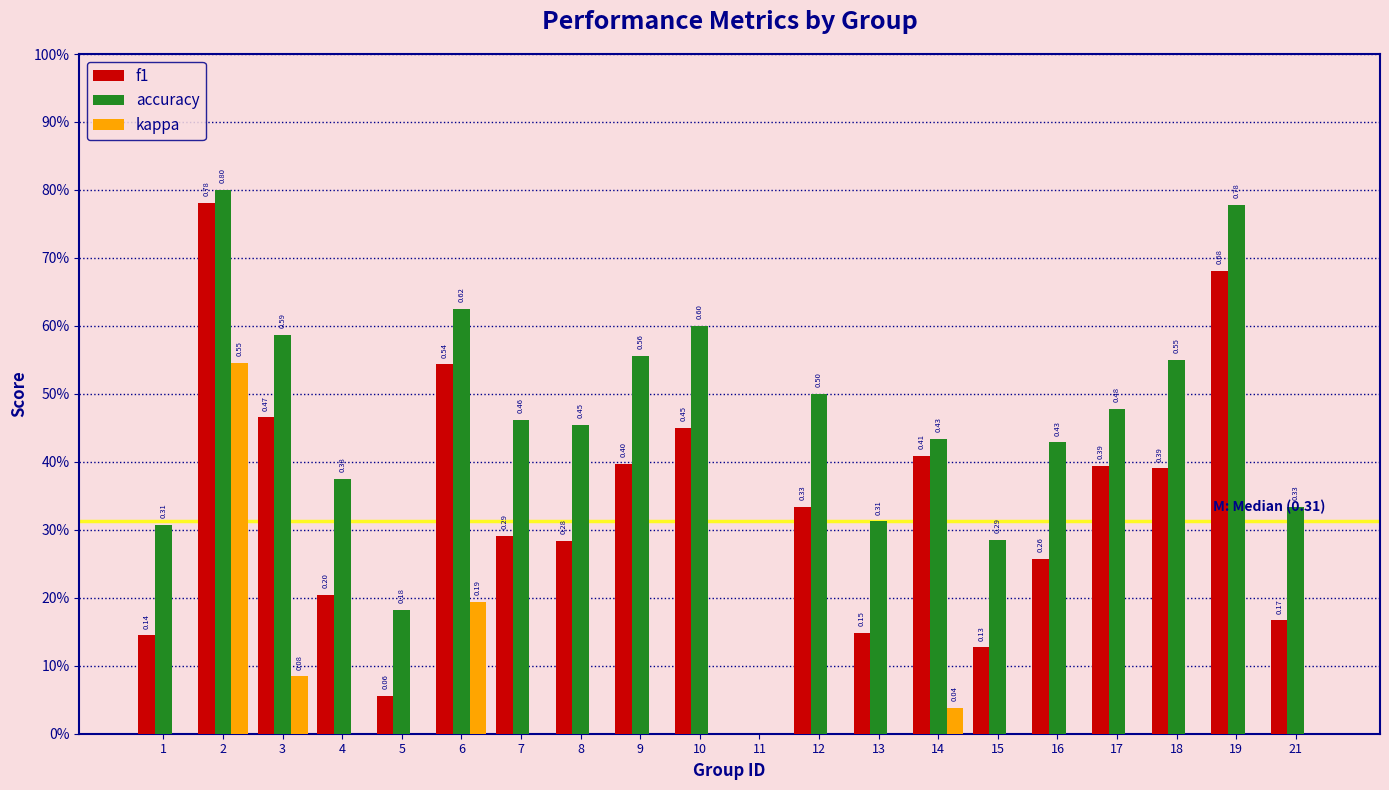

How many bars are there in each group?

3